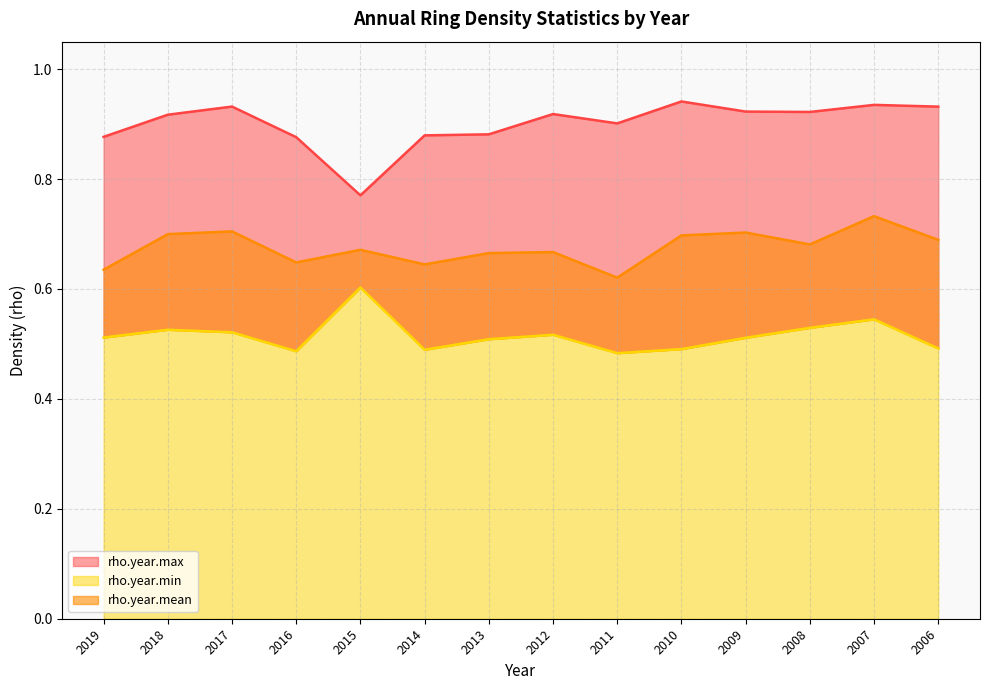

Which label corresponds to the smallest value in the chart?

2011